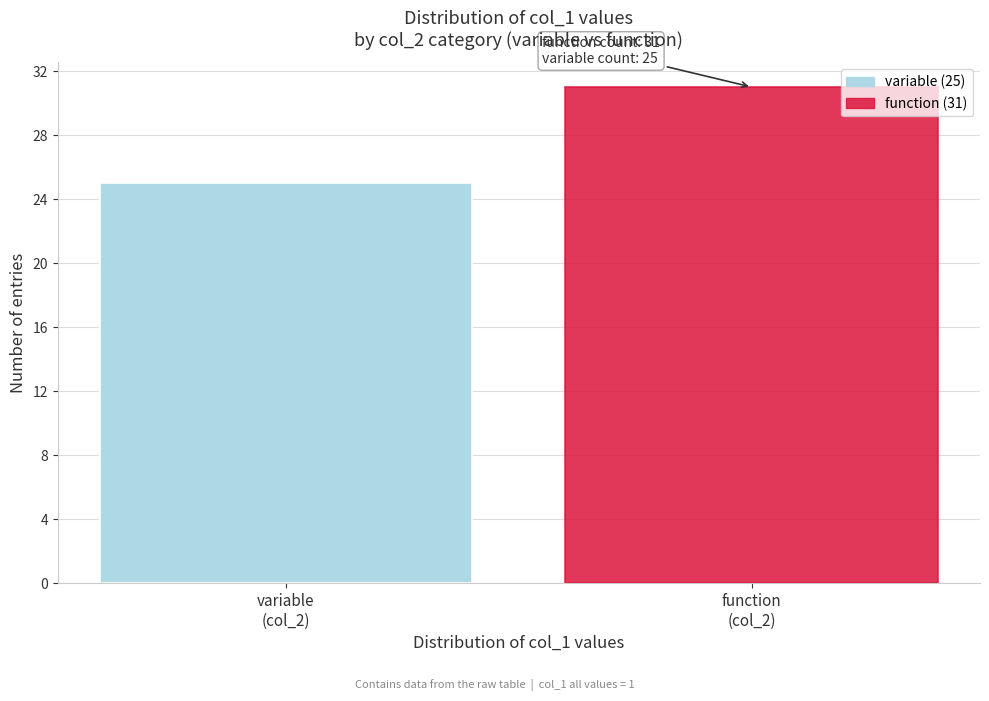

Reading left to right, transcribe all the data shown in this chart.

25	31